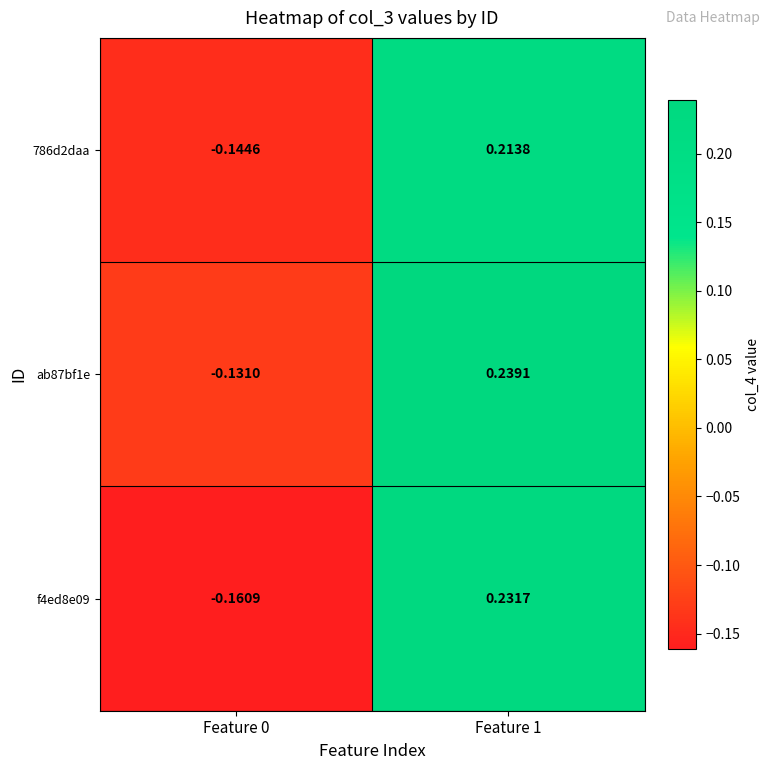

At how many categories does at least one series exceed 0?

1